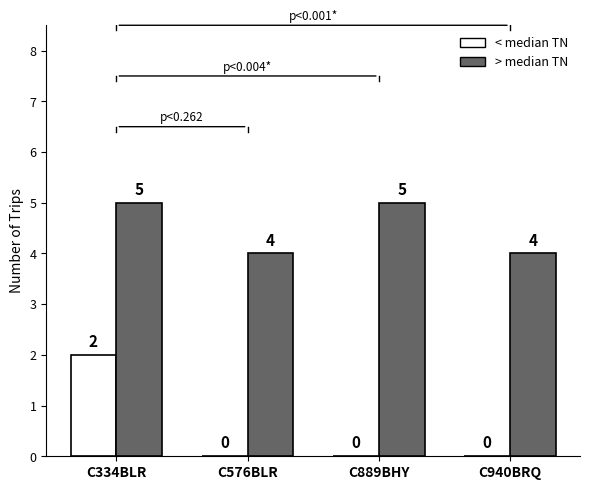

What is the total value across all series at C940BRQ?

4